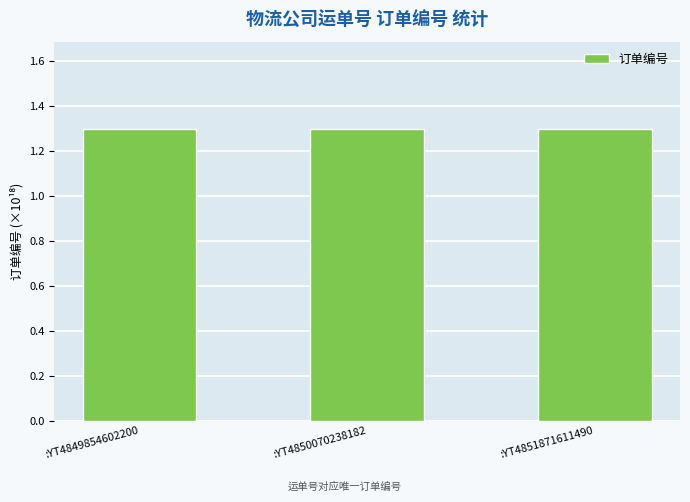

What is the ratio of the value at :YT4850070238182 to the value at :YT4851871611490?

1.0